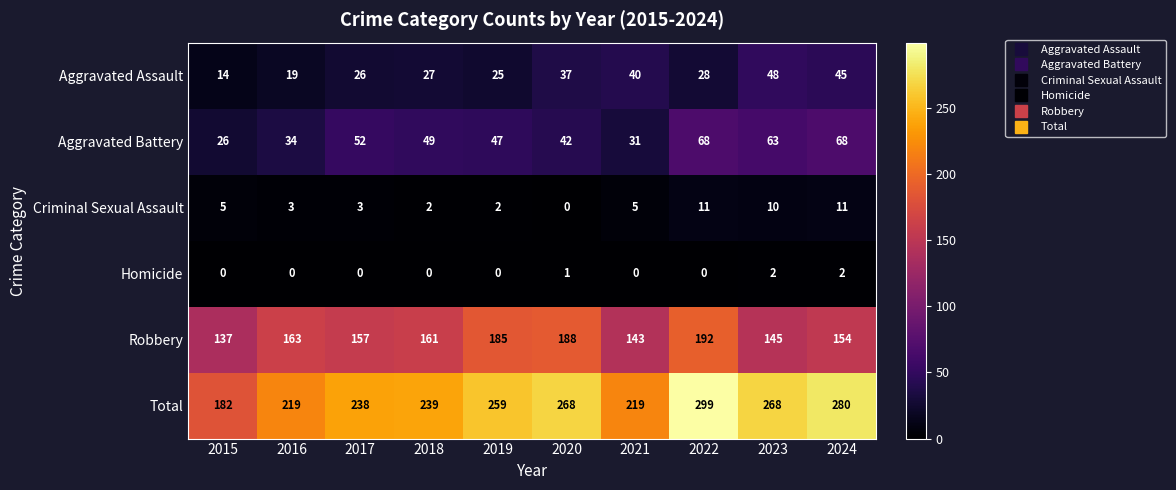

What is the average value of the Aggravated Battery series?

48